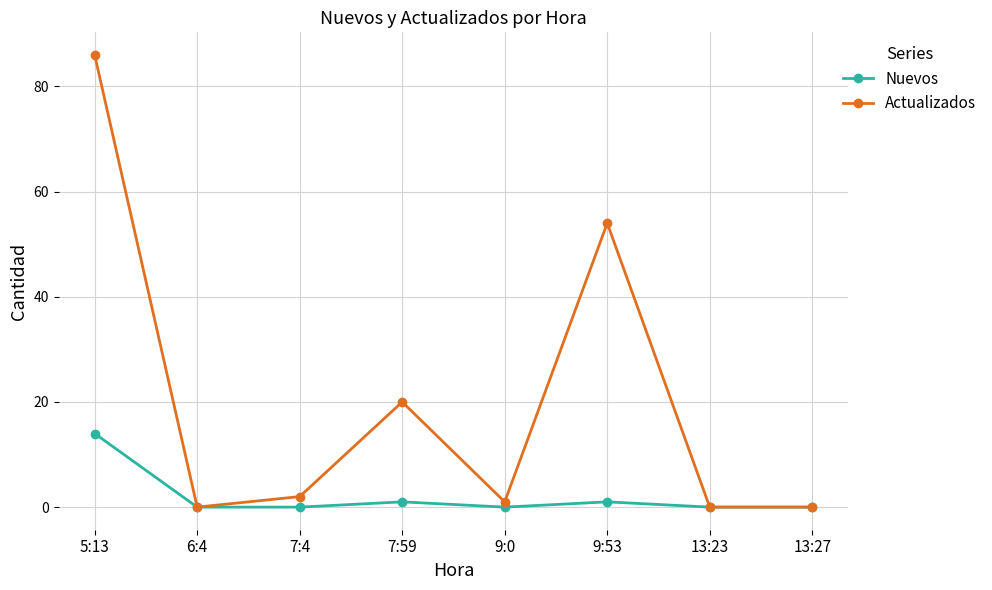

Count the number of categories in the chart.

8